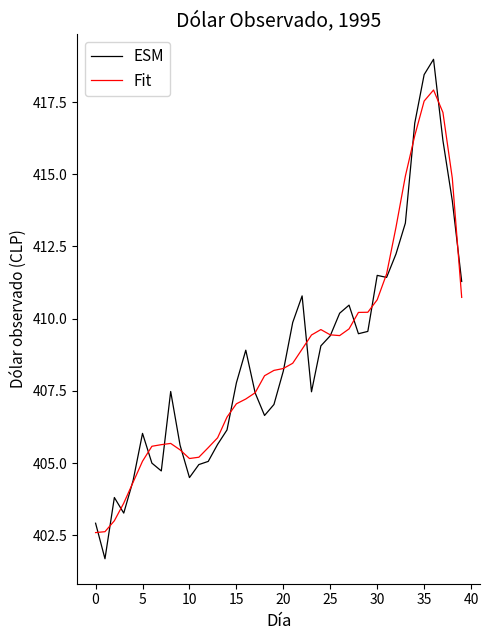

What is the maximum value shown in the chart?

419.0